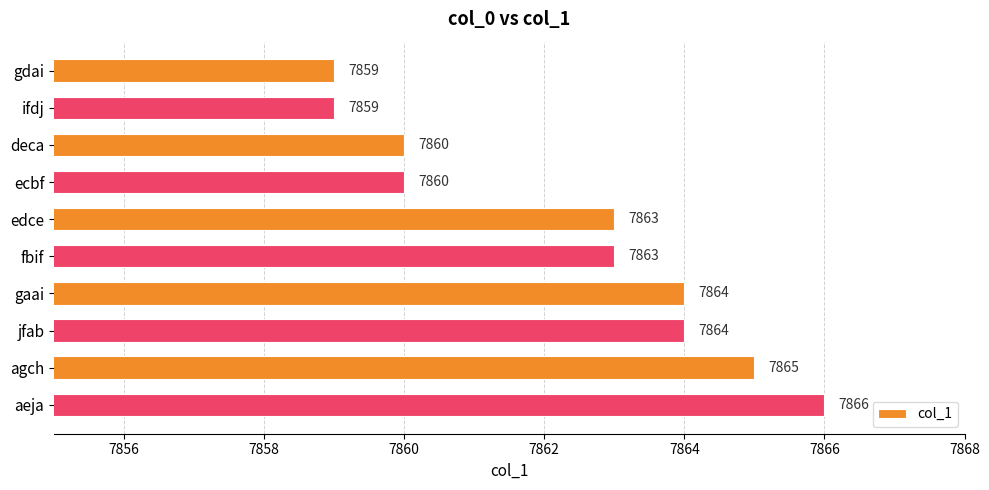

The chart shows a value of 2370 at fbif. True or false?

False